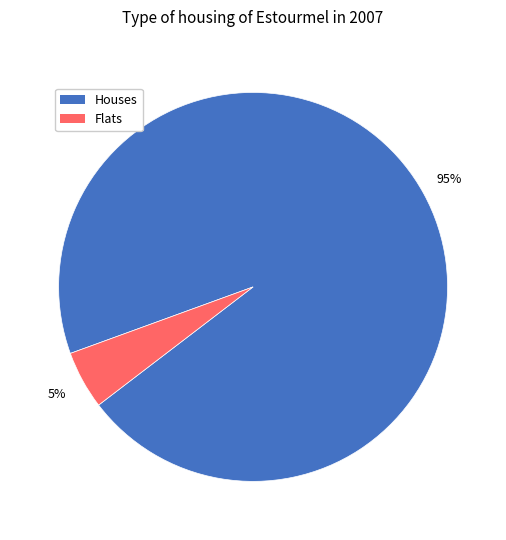

True or false: Houses accounts for 81% of the total.

False